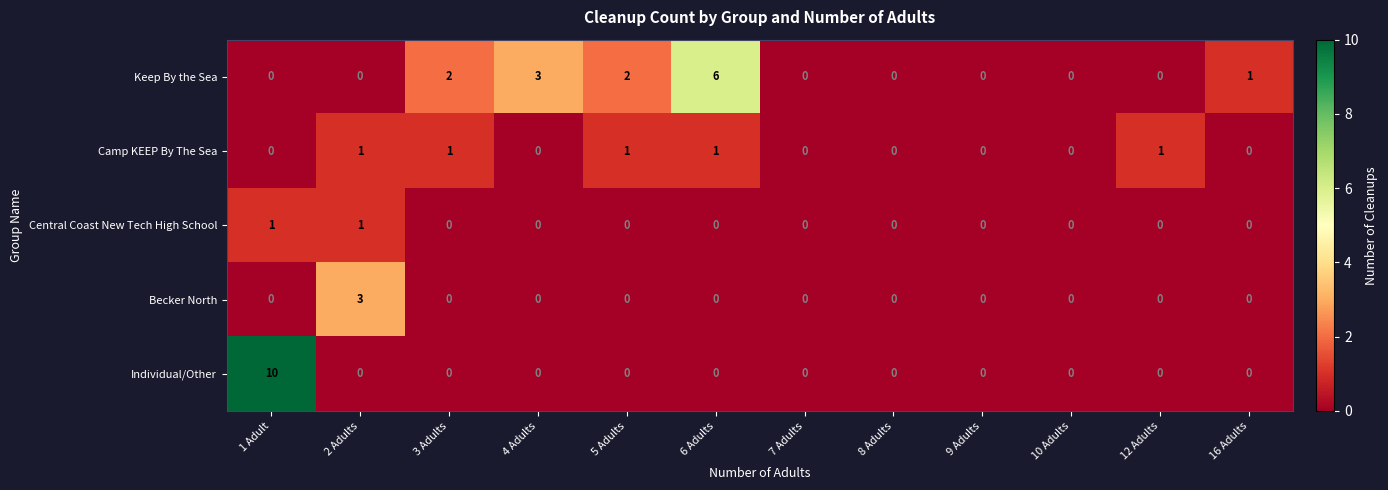

The Keep By the Sea series shows 0 at 8 Adults. True or false?

True